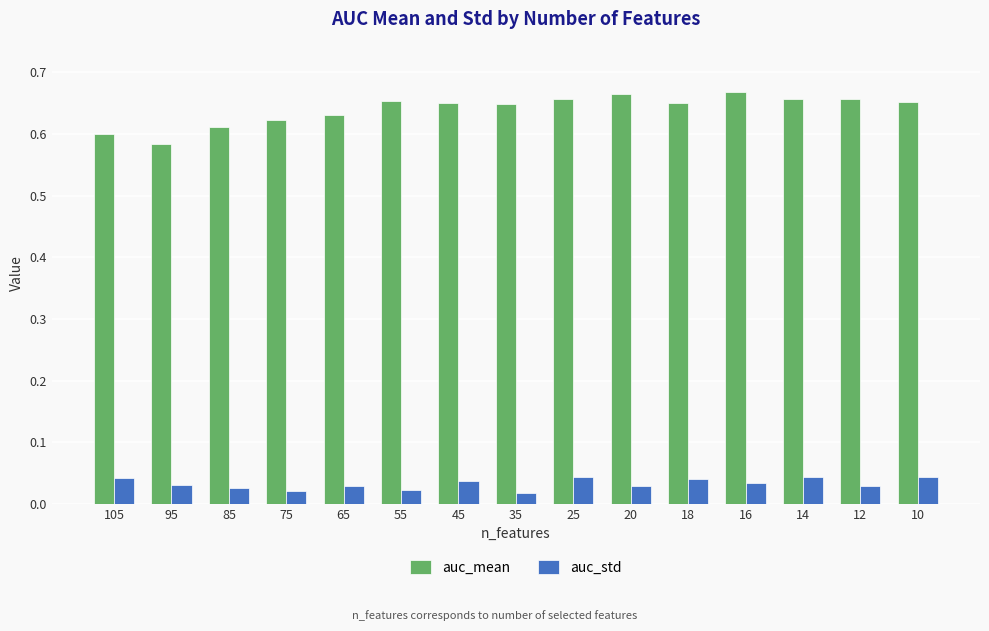

At 10, list the series in order from largest to smallest.

auc_mean, auc_std